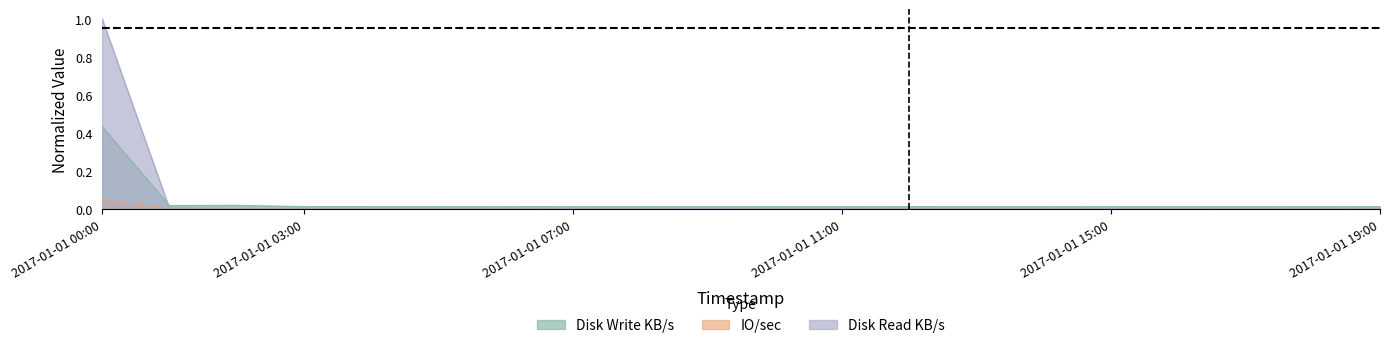

What is the label of the 13th point from the left?

2017-01-01 12:00